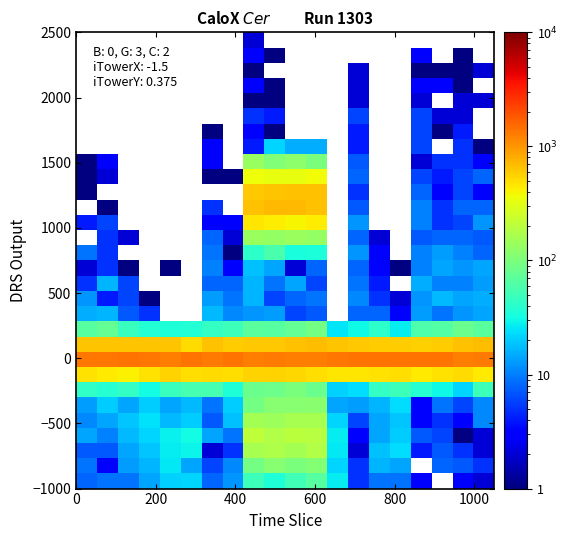

How many series are shown in this chart?

30